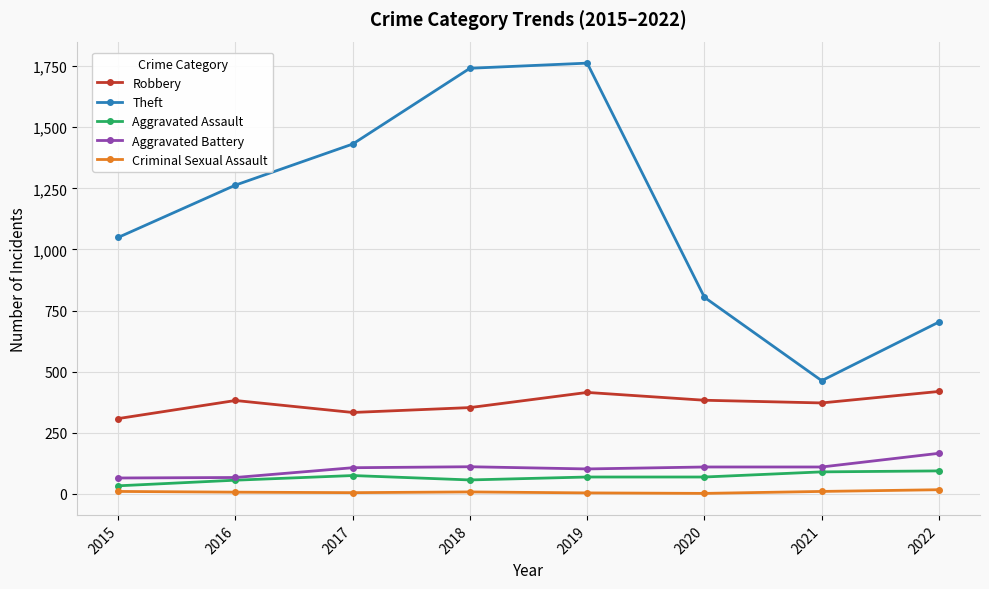

What is the lowest value of the Robbery series?

308